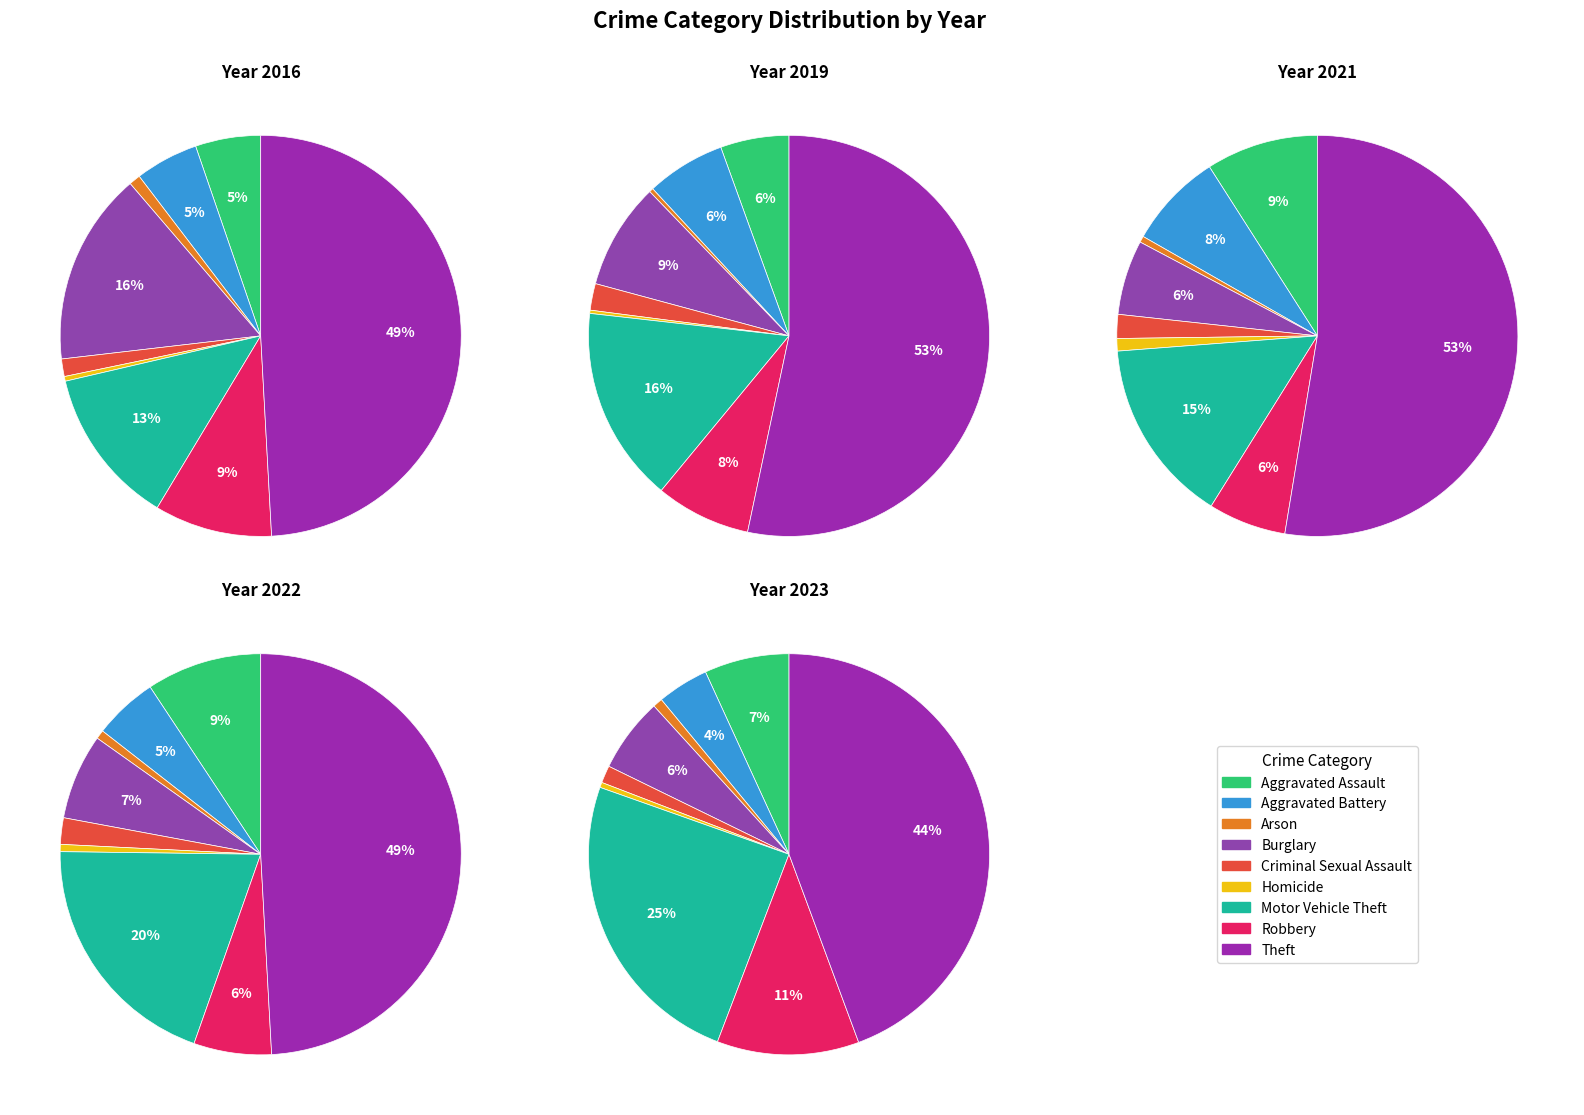

To the nearest percent, what is the average slice percentage?

11%